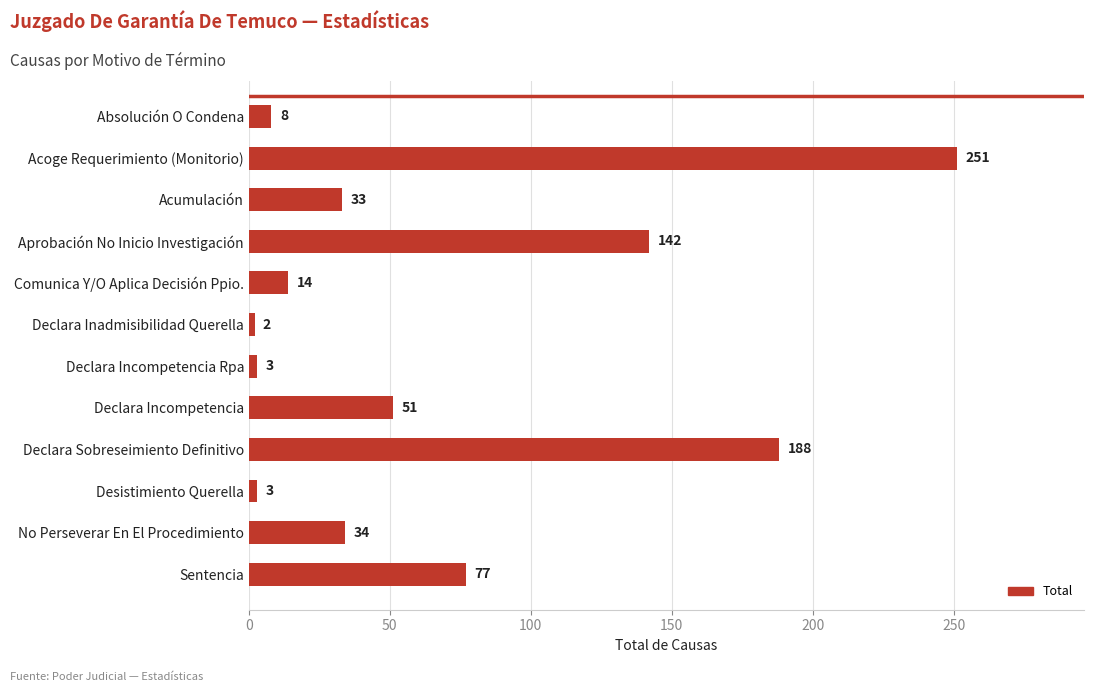

What is the maximum value shown in the chart?

251